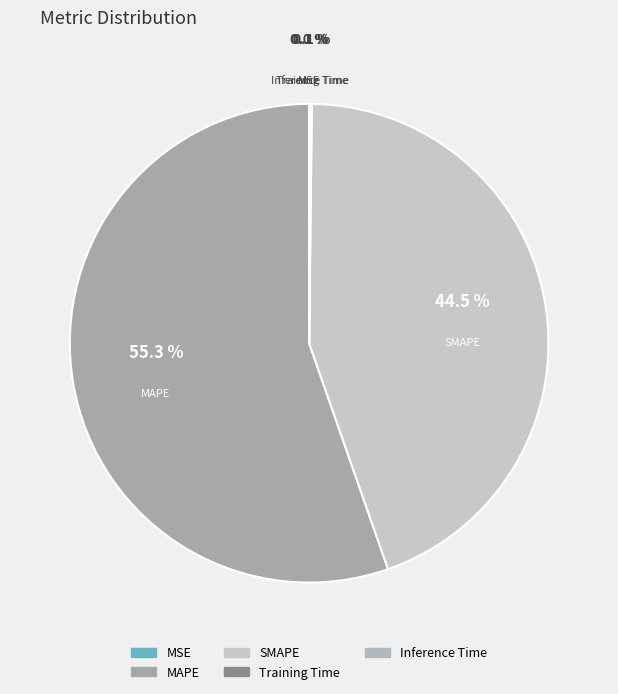

How much of the chart is everything except MAPE?

44.7%